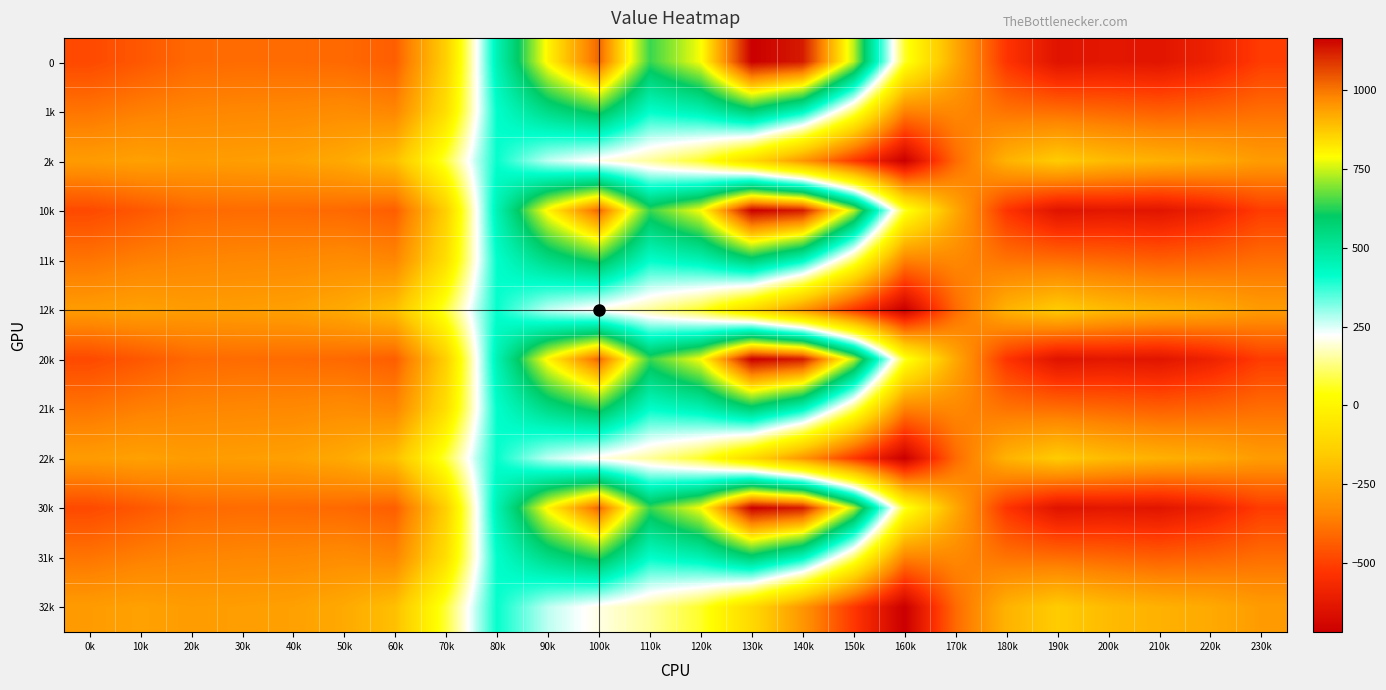

At how many categories does at least one series exceed 171?

8